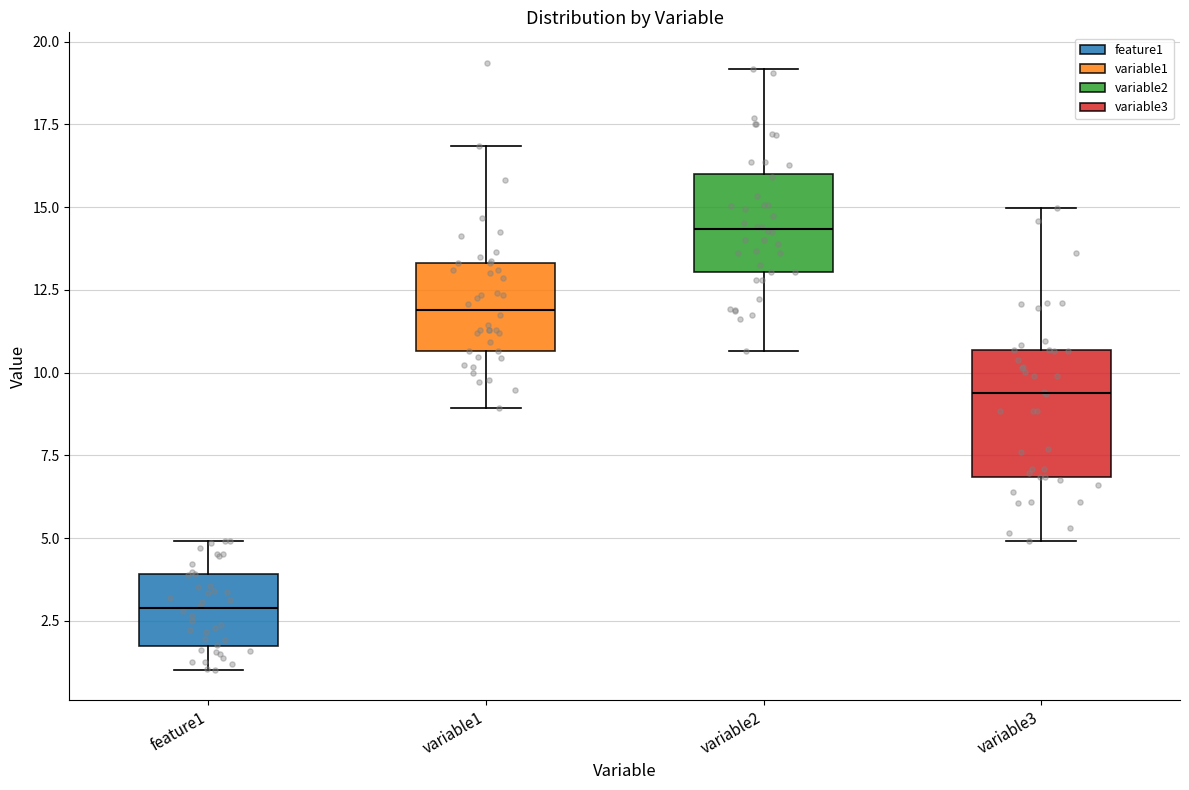

Comparing the boxes themselves (not the whiskers), which one is the tallest?

variable3